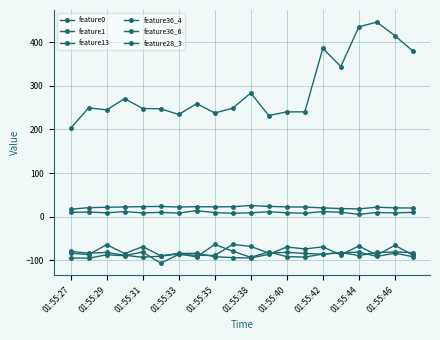

Which category has the highest value across all series?

17